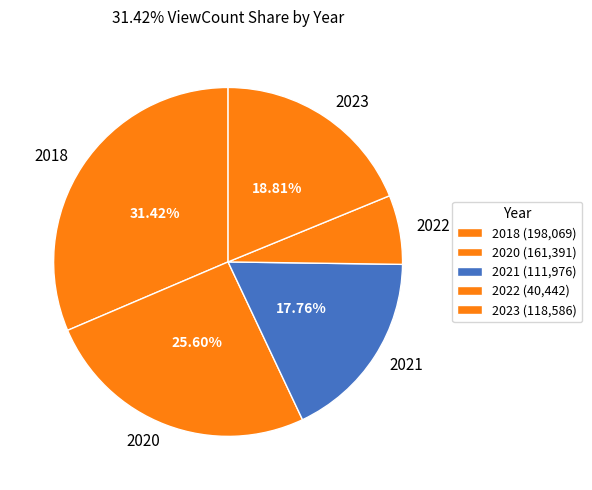

To the nearest percent, what is the difference between the 2021 and 2020 slice percentages?

8%